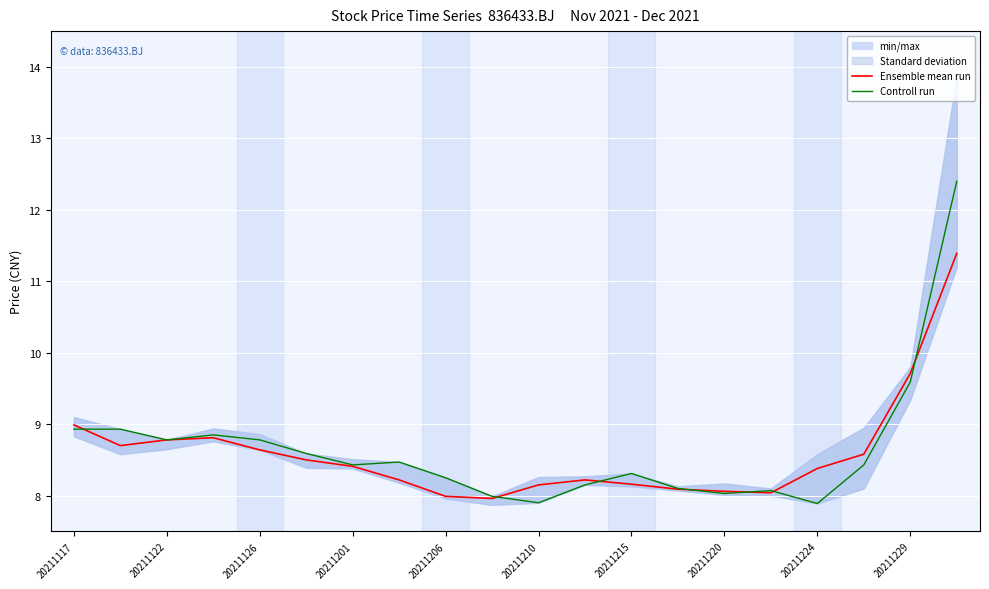

How many lines are shown in the chart?

2